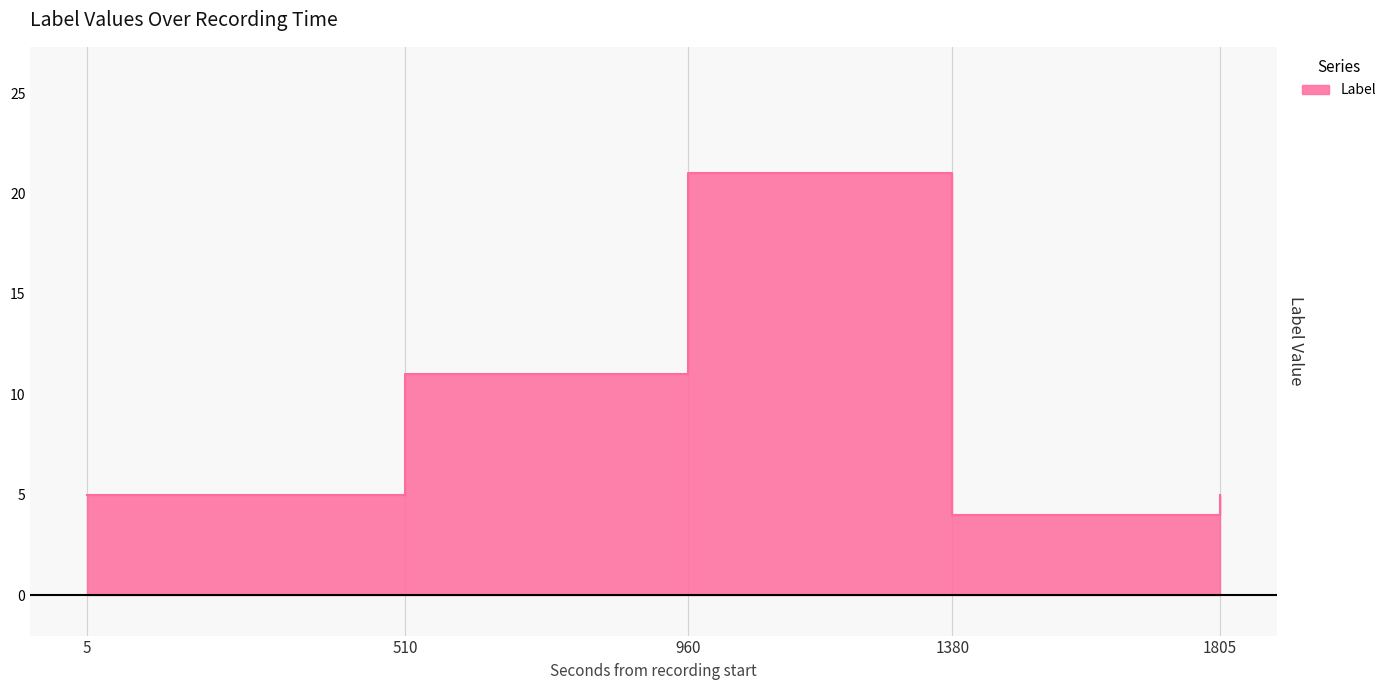

Reading left to right, extract all data points from this chart.

5=5	510=11	960=21	1380=4	1805=5